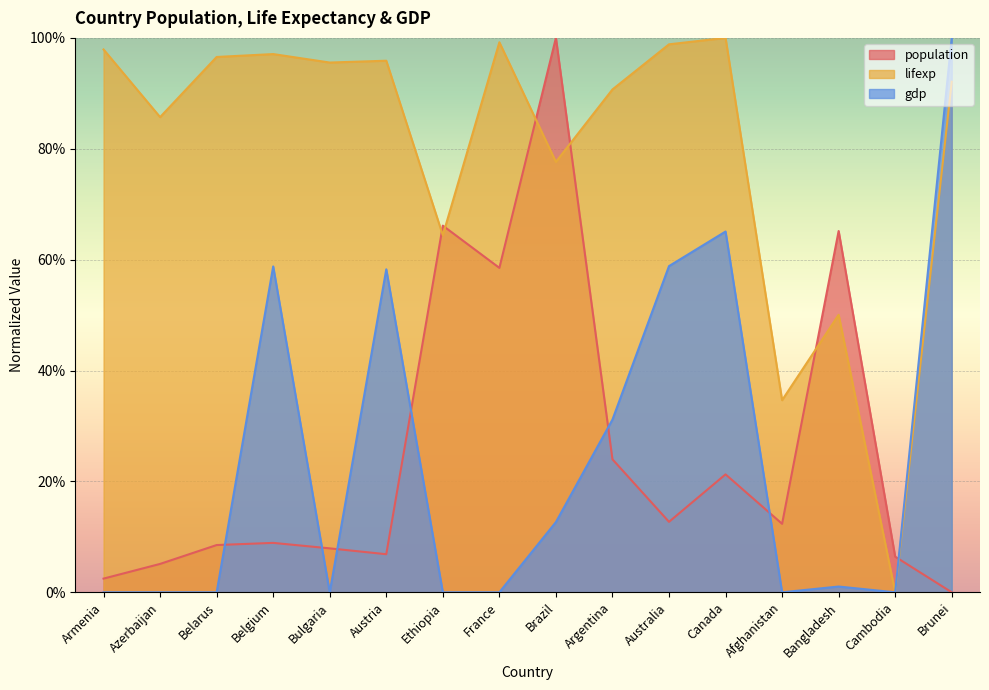

What is the sum of the population values at Brazil and Brunei?

1.0